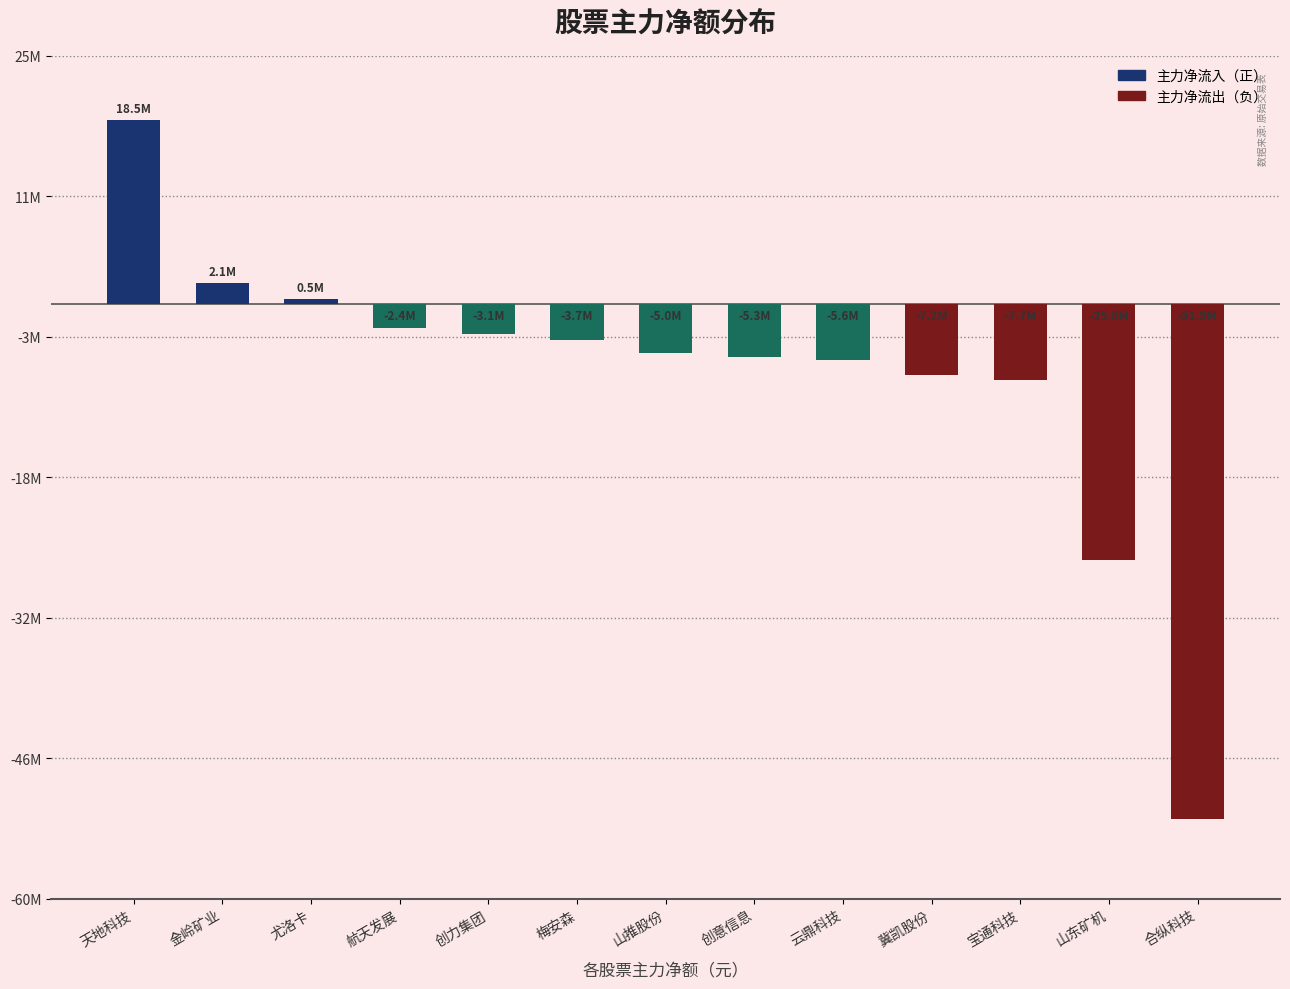

What is the label of the 1st bar from the right?

合纵科技